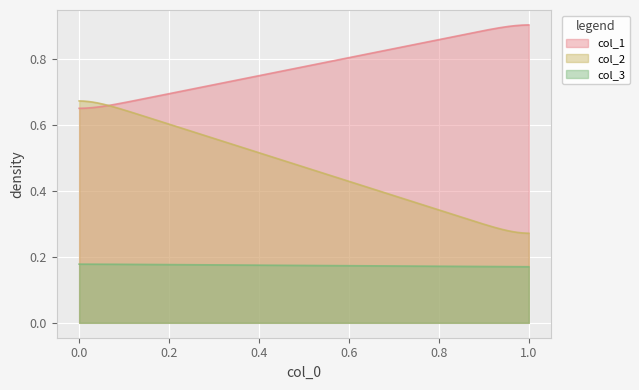

What is the value of the col_3 point at the 1st from the left?

0.2